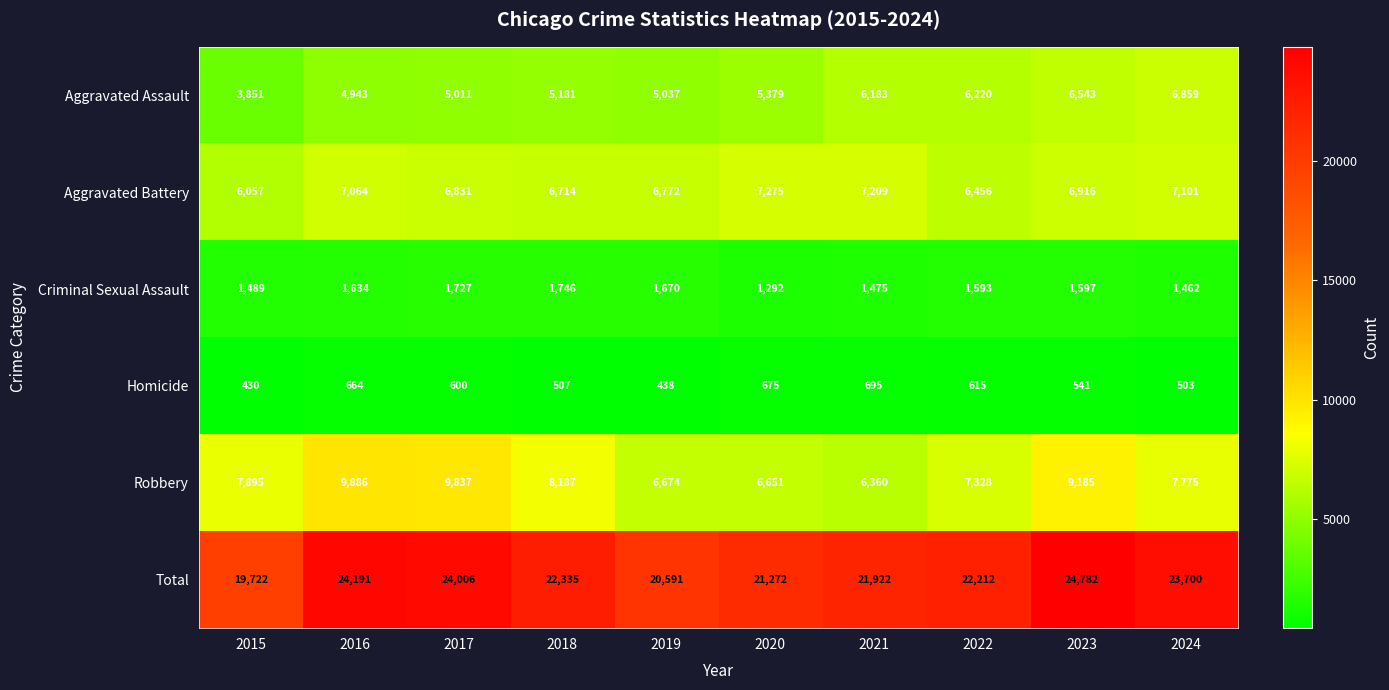

Which series has the widest spread of values?

Total